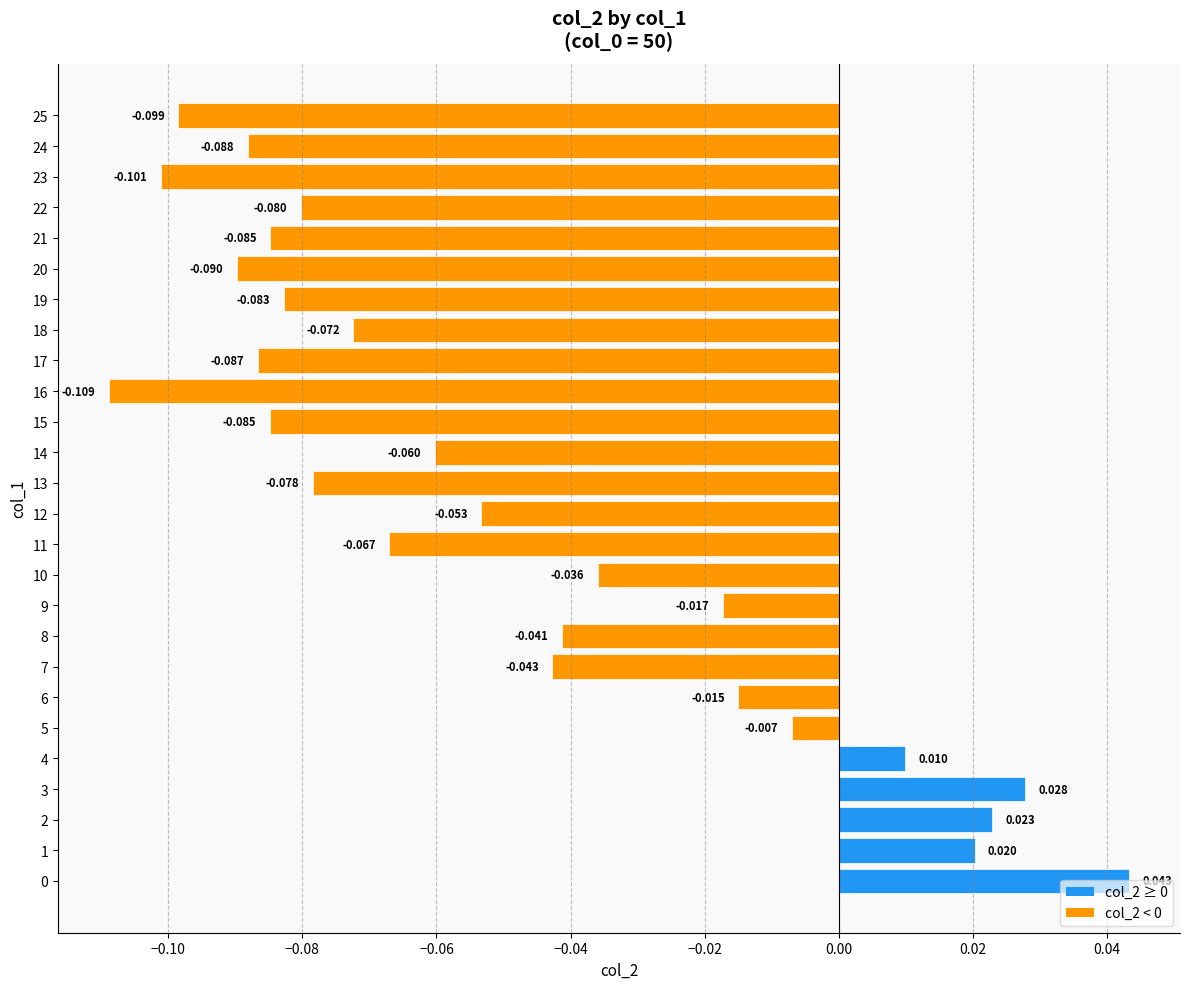

At which label is the value closest to 0?

5